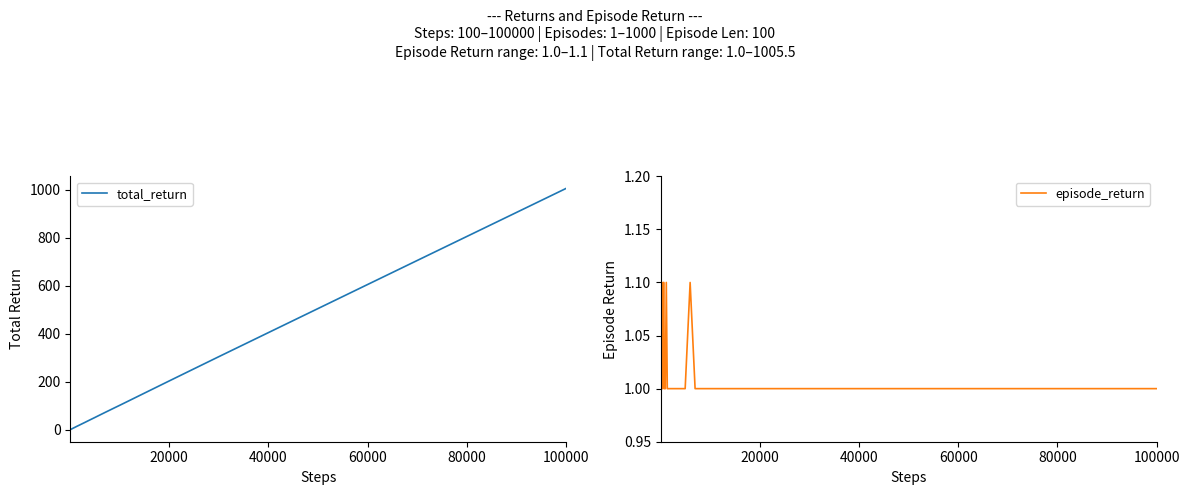

What is the highest value of the total_return series?

1005.5